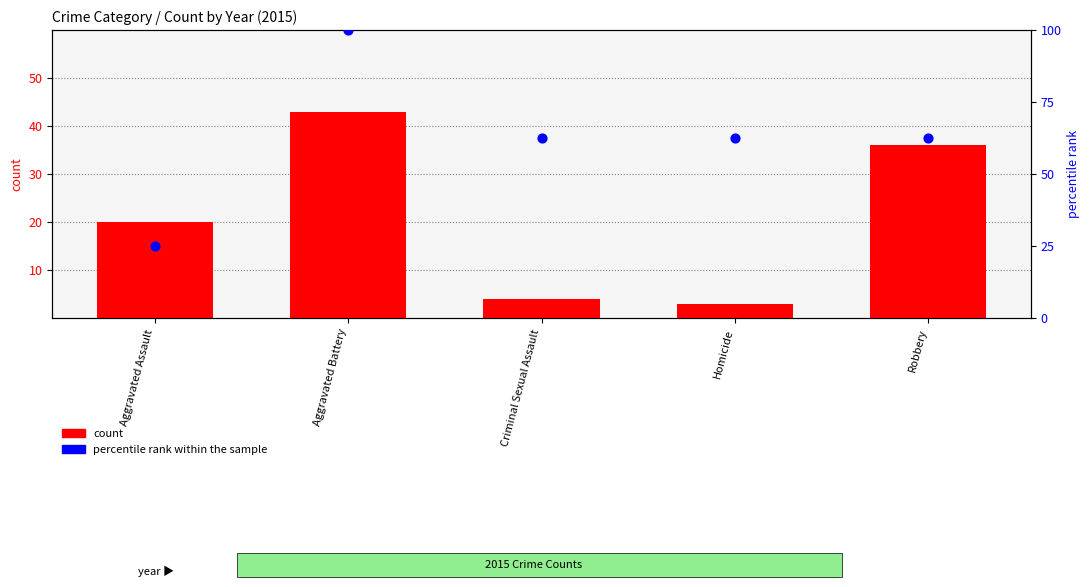

Which series has the largest total across all categories?

percentile rank within the sample